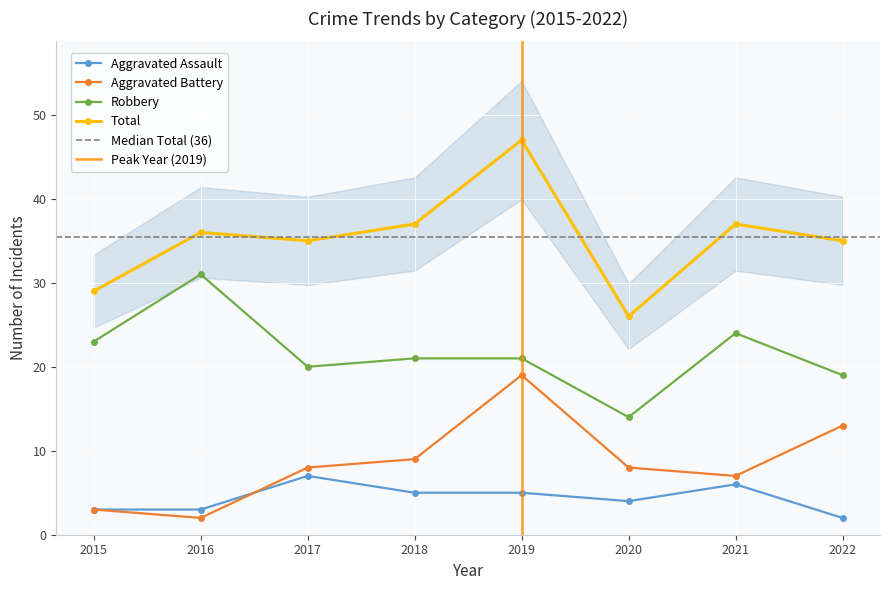

The Total series shows 50 at 2021. True or false?

False